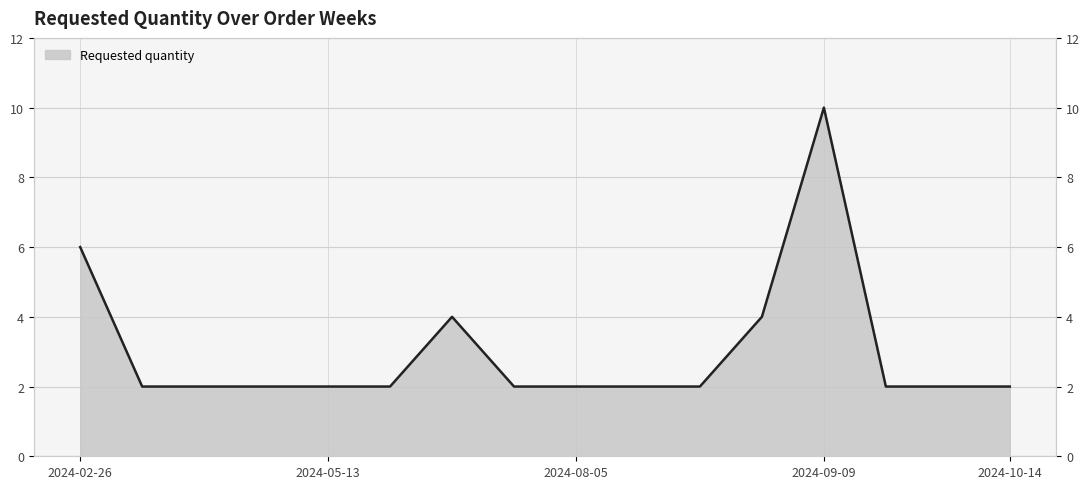

Where is the first local maximum?

2024-07-15